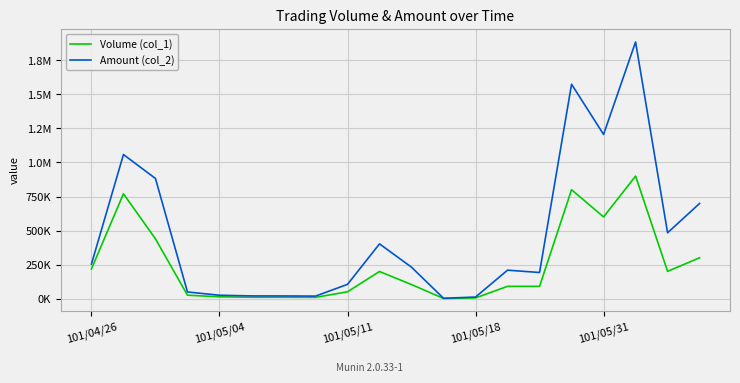

Does the chart have visible grid lines?

Yes